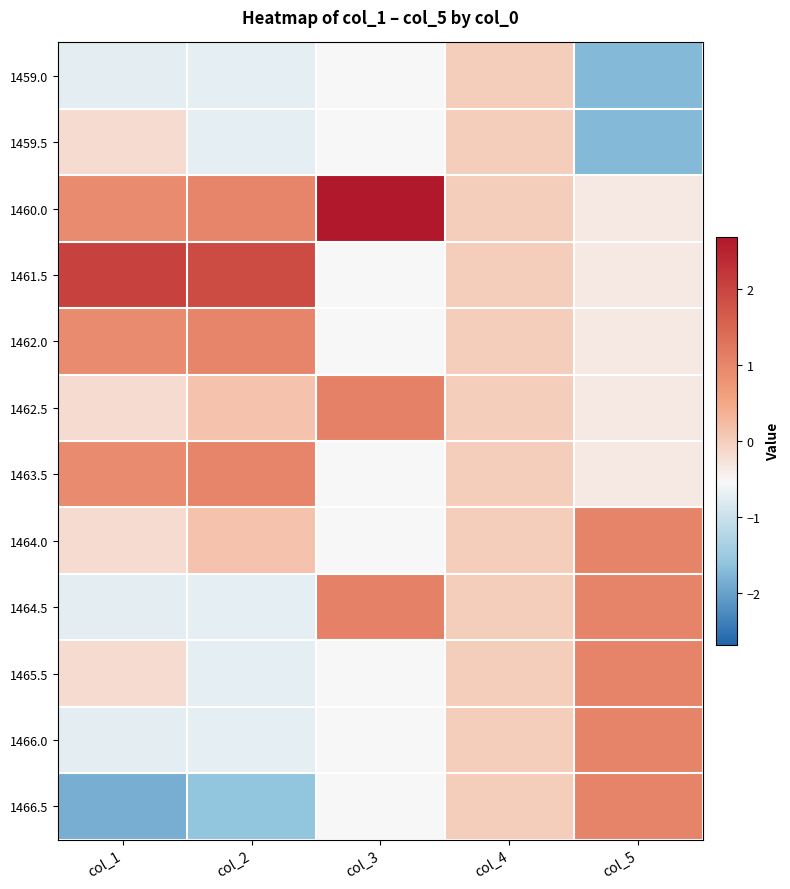

What is the difference between the highest and lowest values at col_3?

3.2